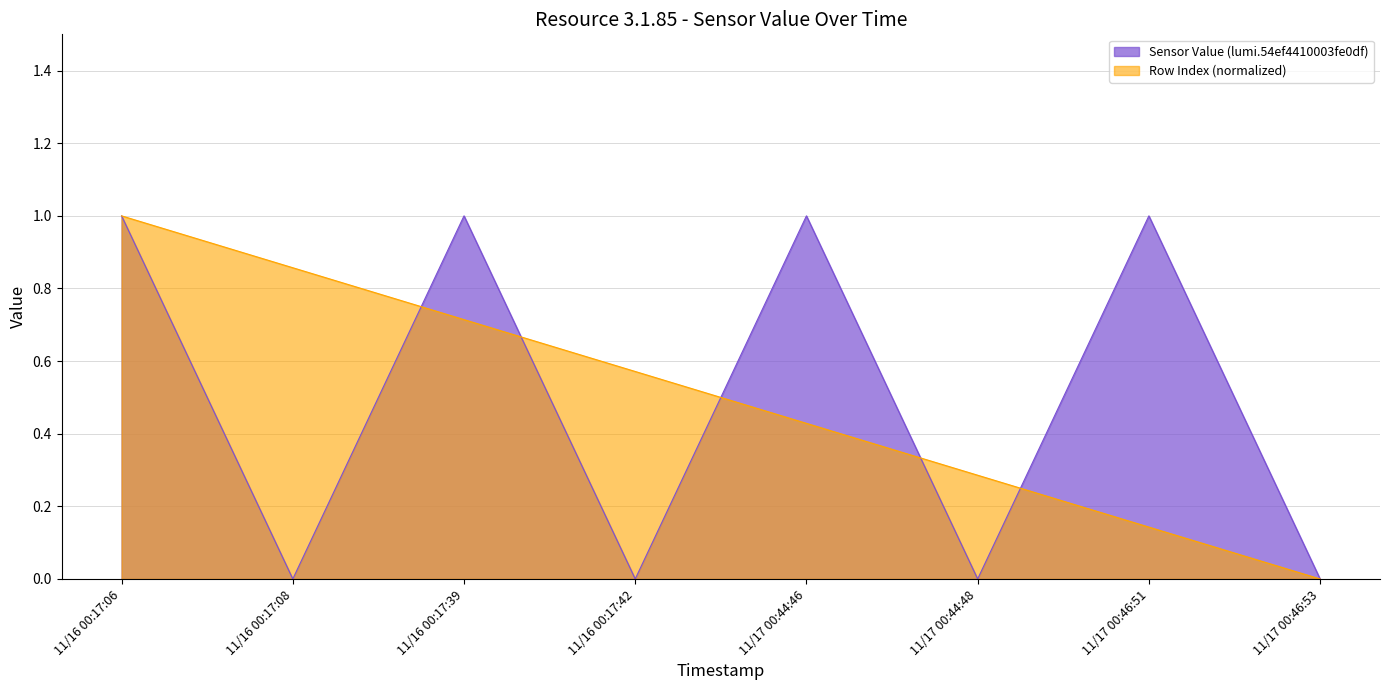

Reading left to right, list all the values displayed in this chart.

Sensor Value (lumi.54ef4410003fe0df): 11/16 00:17:06=1.0	11/16 00:17:08=0.0	11/16 00:17:39=1.0	11/16 00:17:42=0.0	11/17 00:44:46=1.0	11/17 00:44:48=0.0	11/17 00:46:51=1.0	11/17 00:46:53=0.0
Row Index: 11/16 00:17:06=1.0	11/16 00:17:08=0.9	11/16 00:17:39=0.7	11/16 00:17:42=0.6	11/17 00:44:46=0.4	11/17 00:44:48=0.3	11/17 00:46:51=0.1	11/17 00:46:53=0.0